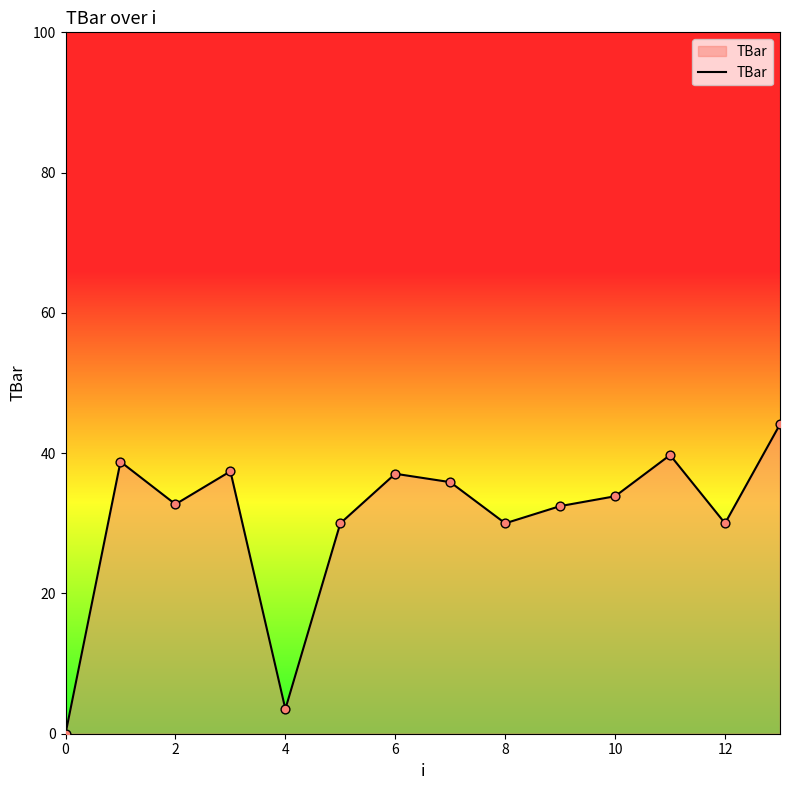

What is the greatest value displayed?

44.1